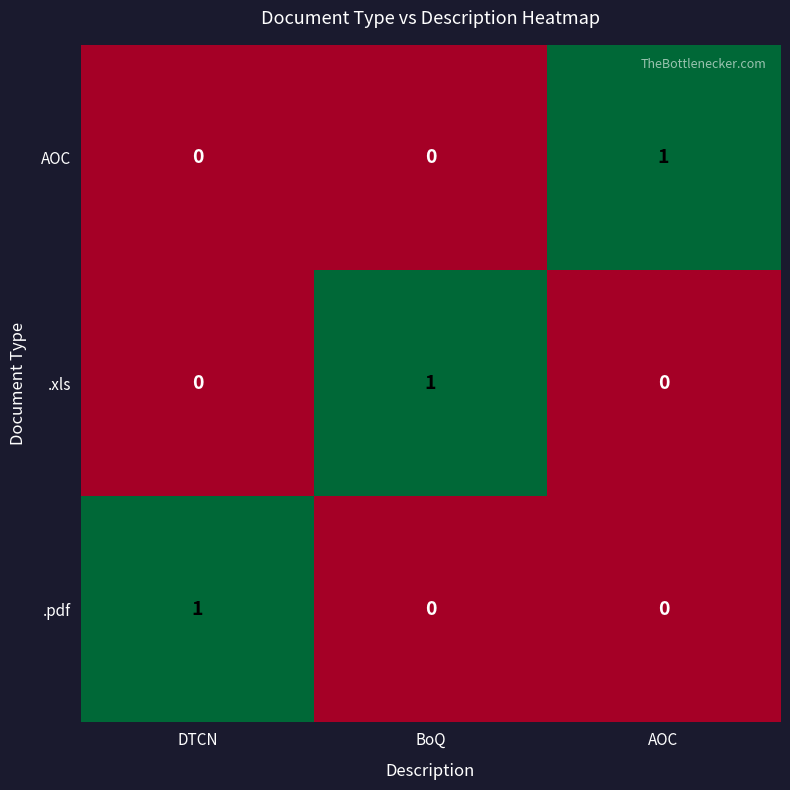

What is the total value across all series at BoQ?

1